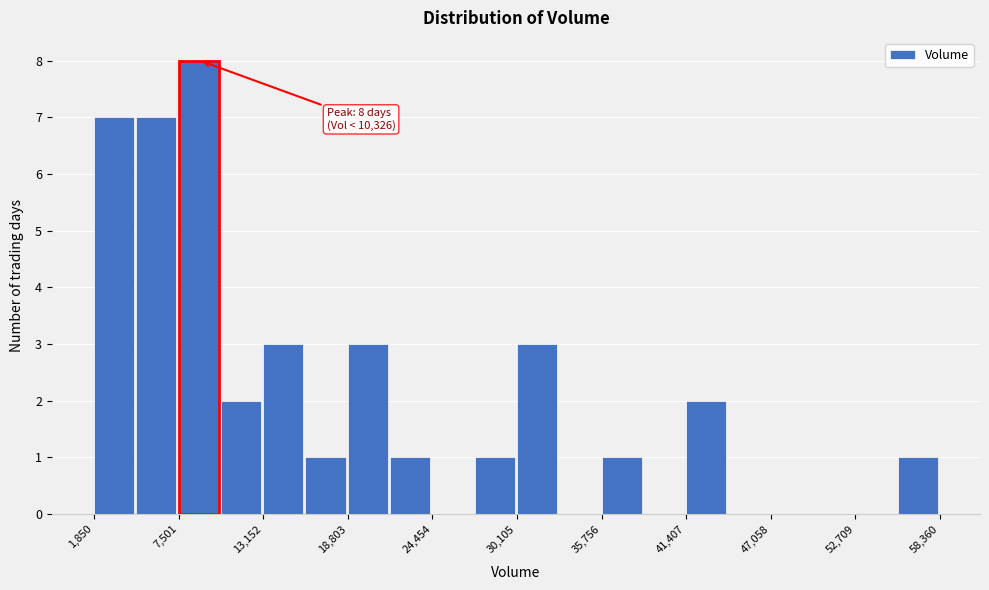

Read against the x-axis, roughly where is the centre of the tallest bar?

9000